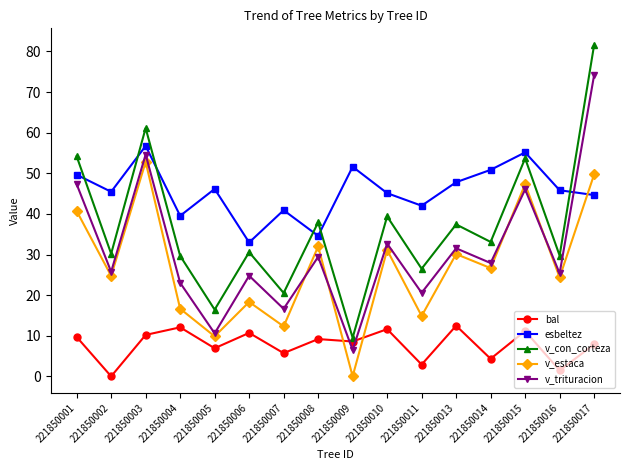

Between 221850003 and 221850013, which series saw the biggest shift?

v_con_corteza